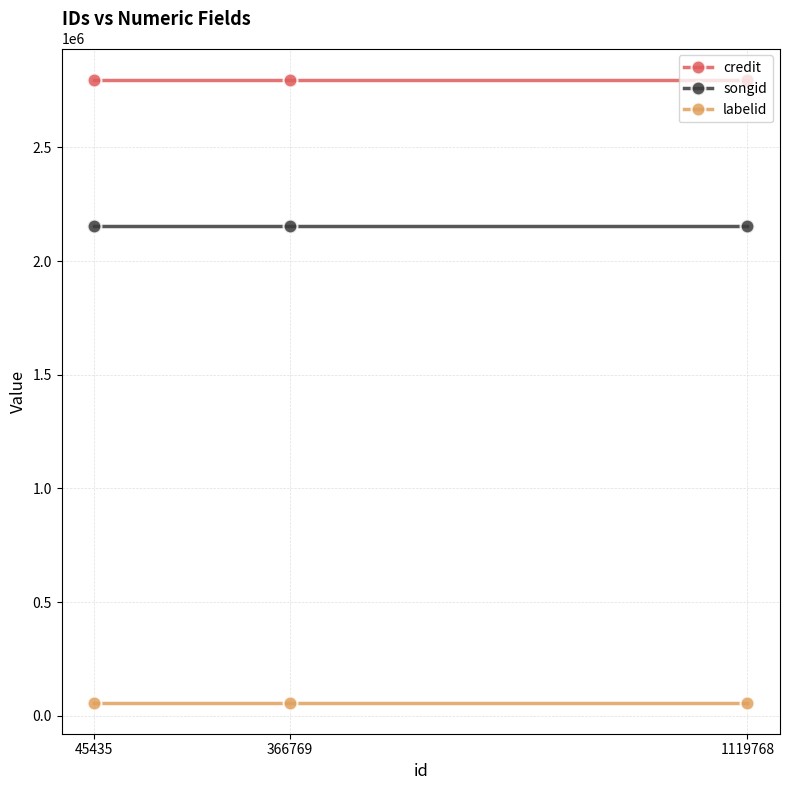

What is the minimum value shown in the chart?

58294